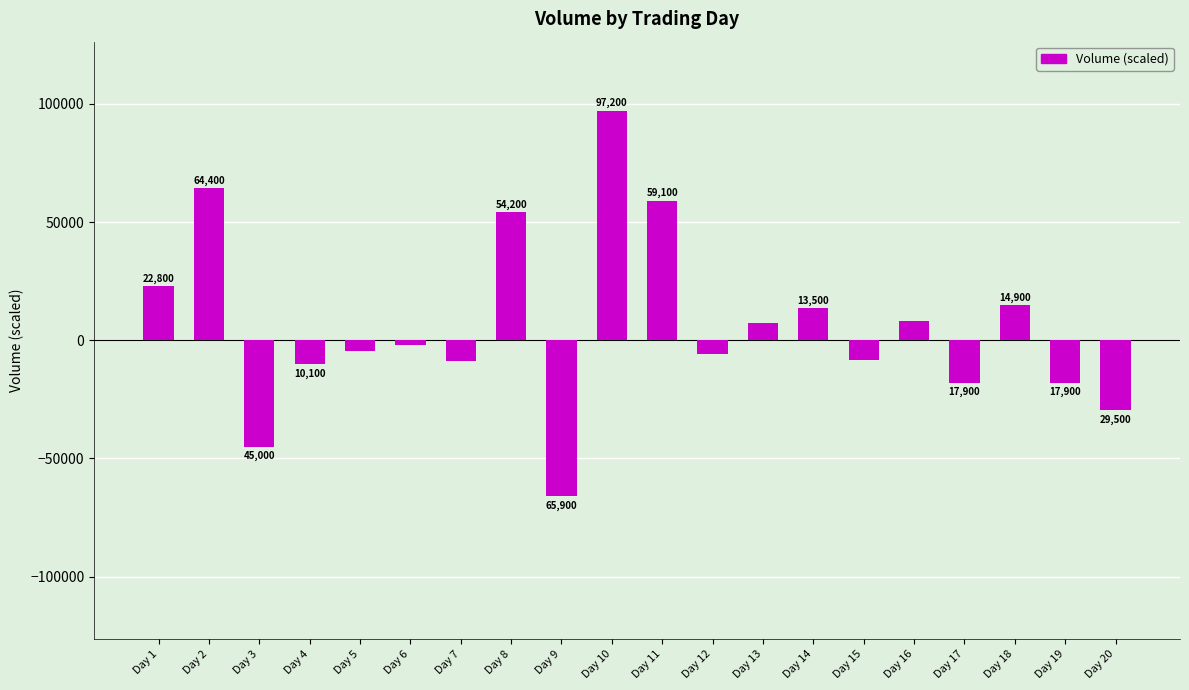

What value does the data have at Day 17, to the nearest 10?

-17900